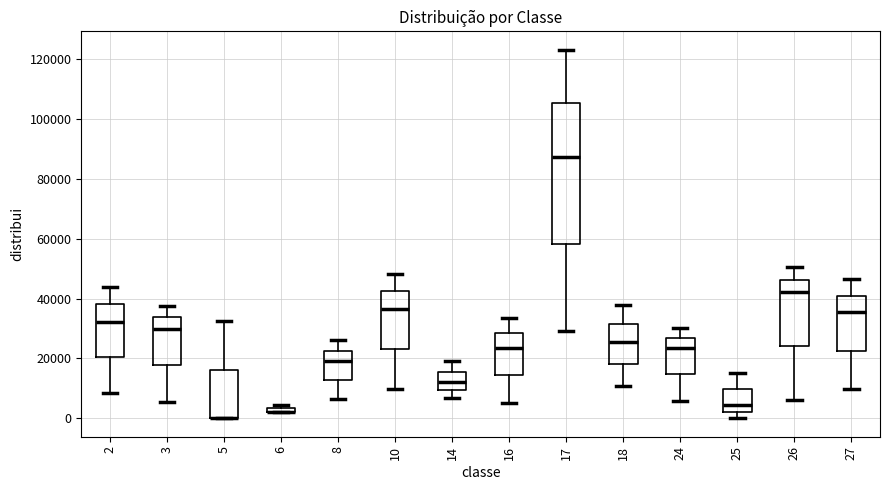

Where does the upper whisker of the box at x = 27 end on the y-axis? The values are not printed on the chart, so give them approximately, as read against the axis.

46000